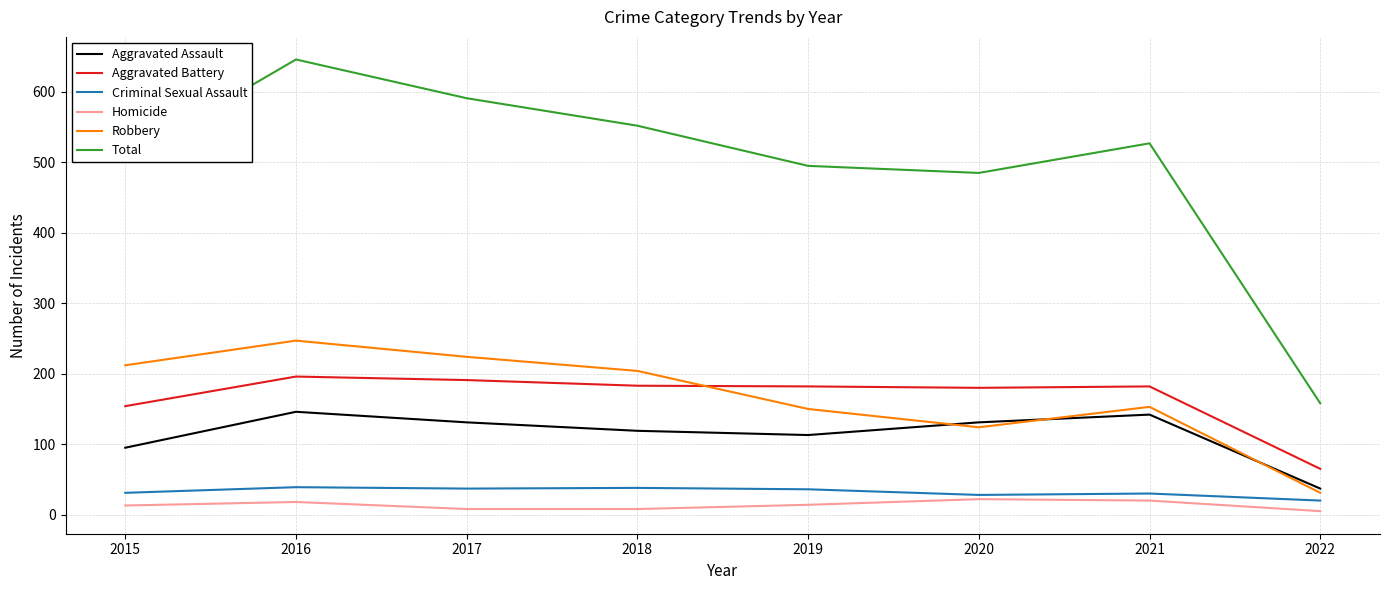

What is the sum of all Aggravated Battery values?

1333